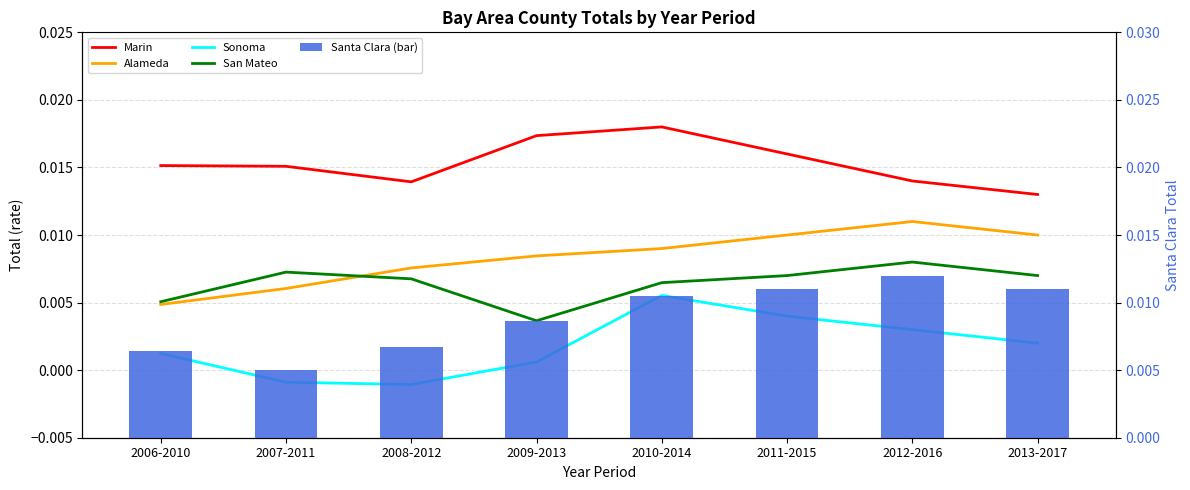

What are all the series names shown in the legend?

Marin, Alameda, Sonoma, San Mateo, Santa Clara (bar)